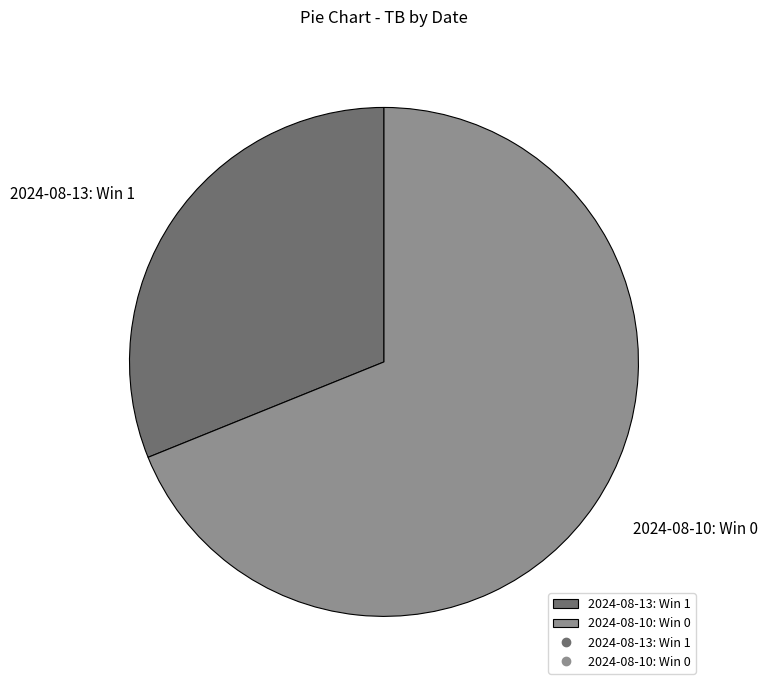

How many slices are in this pie chart?

2